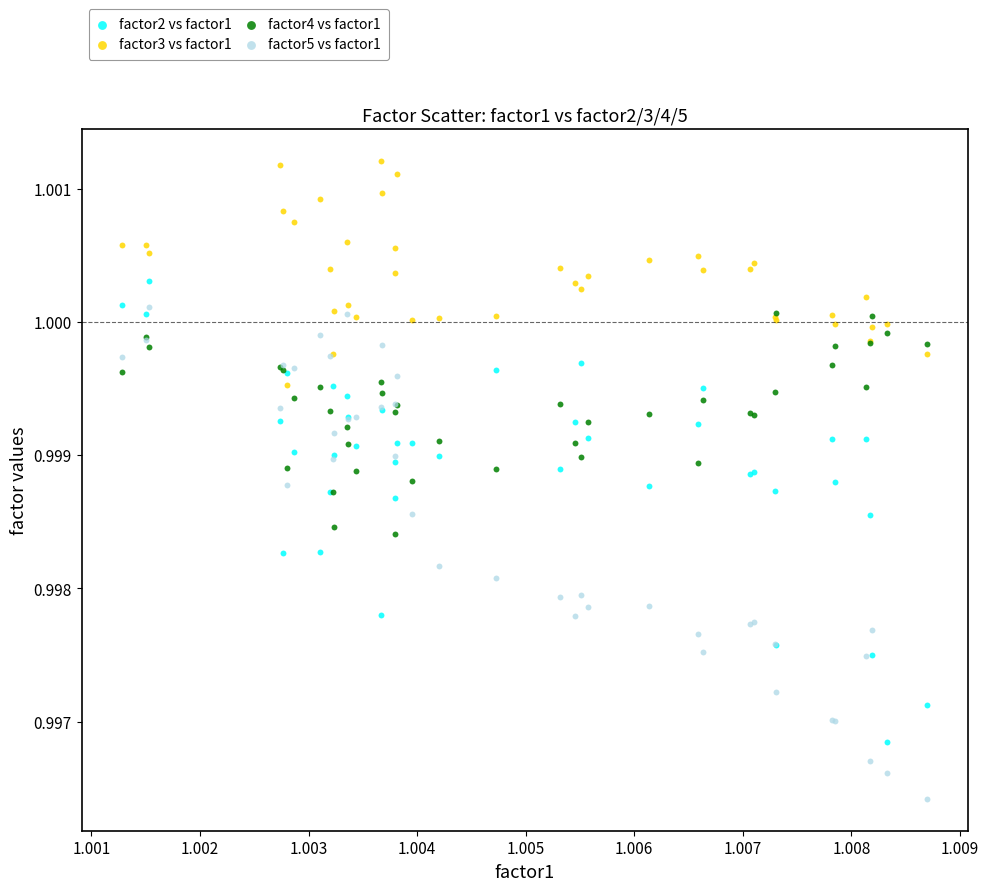

What are all the series names shown in the legend?

factor2 vs factor1, factor3 vs factor1, factor4 vs factor1, factor5 vs factor1